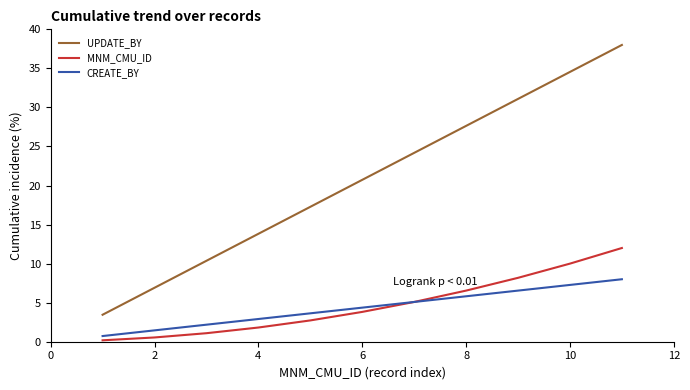

Which series has the largest range (max minus min)?

UPDATE_BY